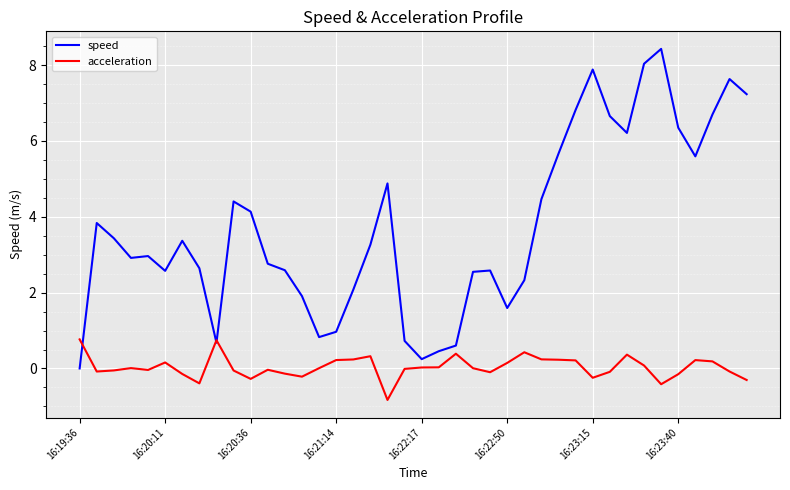

Rank the series by their average value, from lowest to highest.

acceleration, speed